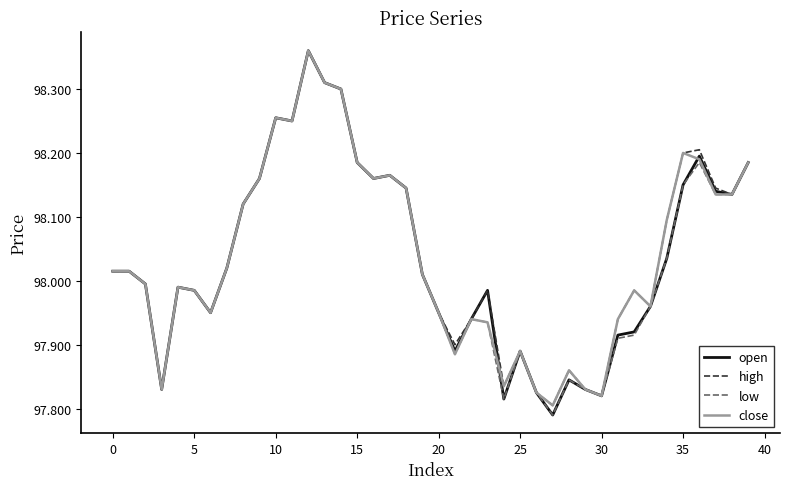

What is the average value of the open series?

98.0